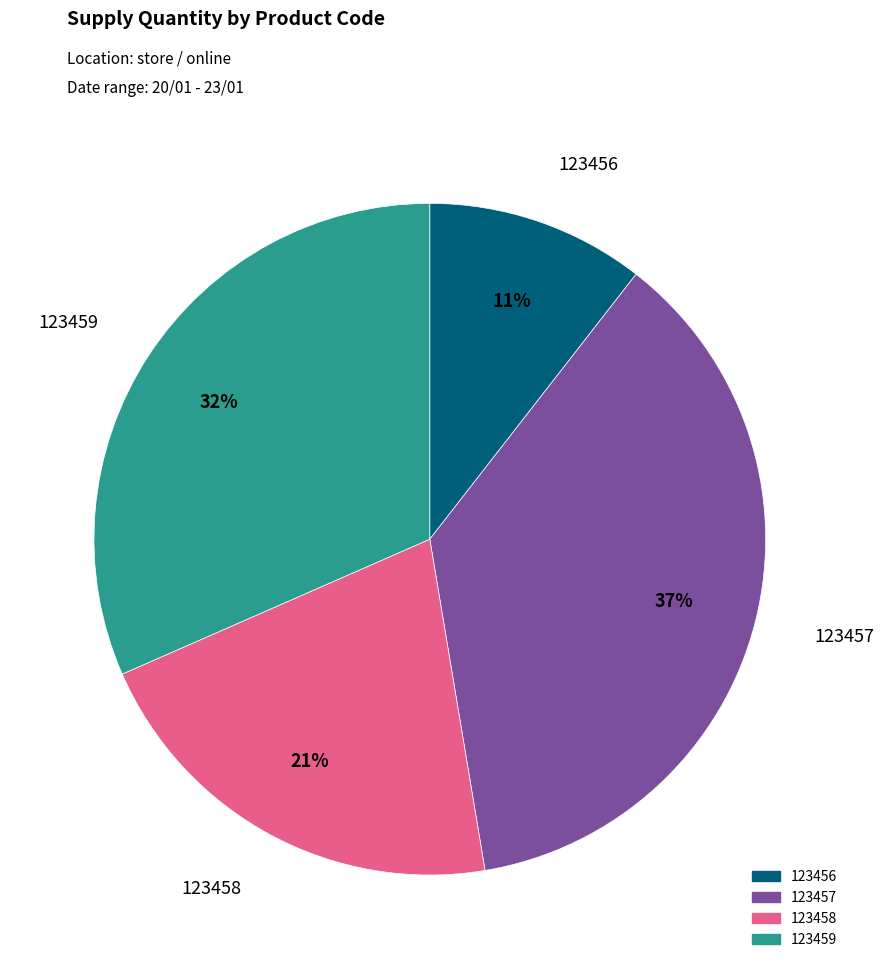

To the nearest percent, what is the difference between the largest and smallest slice percentages?

26%